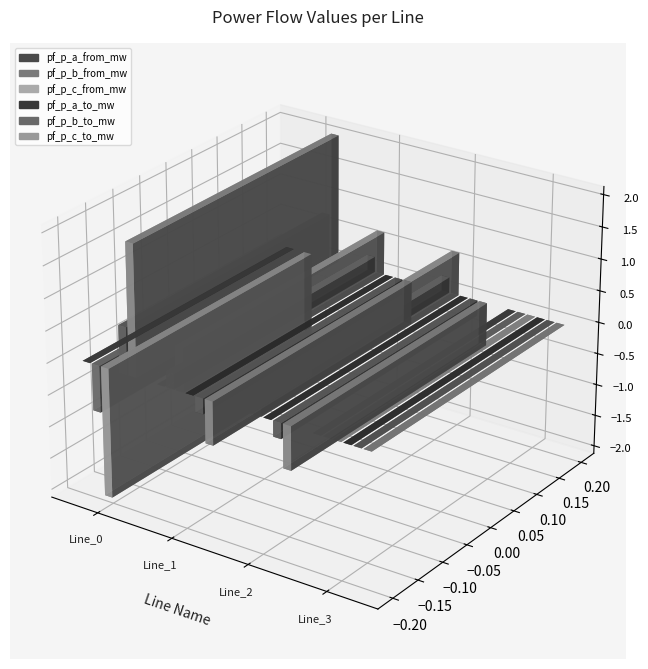

How many bars are there in each group?

6